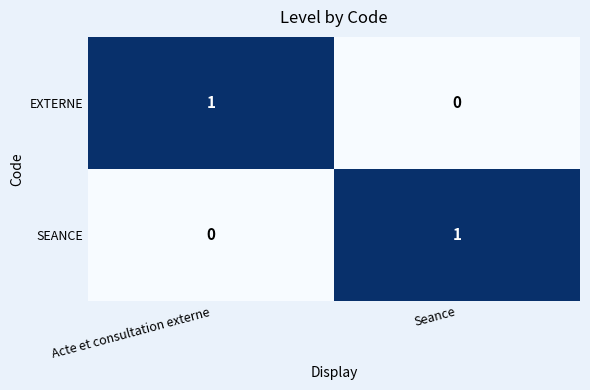

Where is SEANCE nearest to the value 0?

Acte et consultation externe